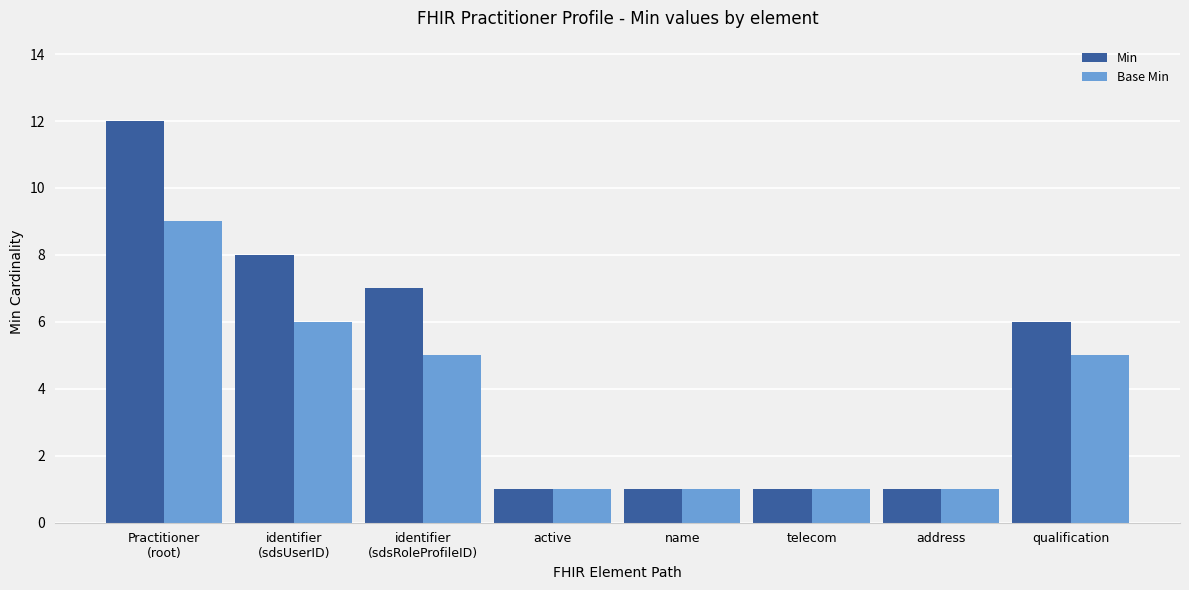

What is the smallest value displayed?

1